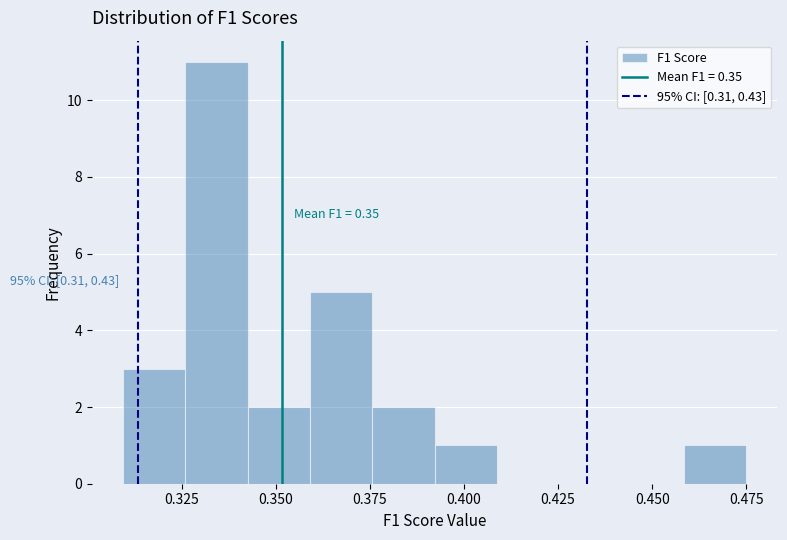

Around what value on the x-axis is the tallest bar? Give the approximate position of its centre, as read against the axis.

0.335